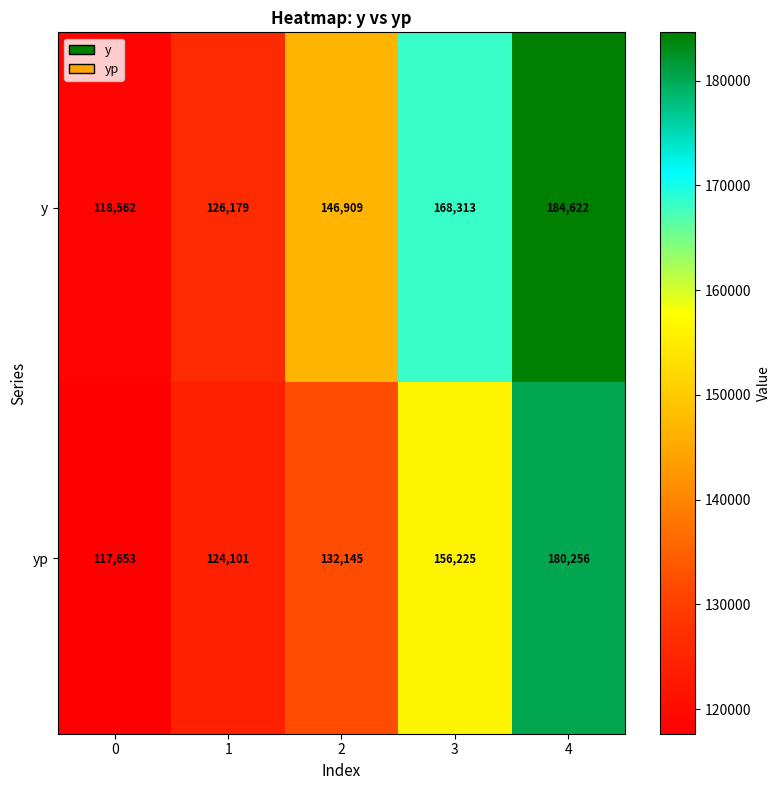

Count the y values in the range 126179 to 168313.

3